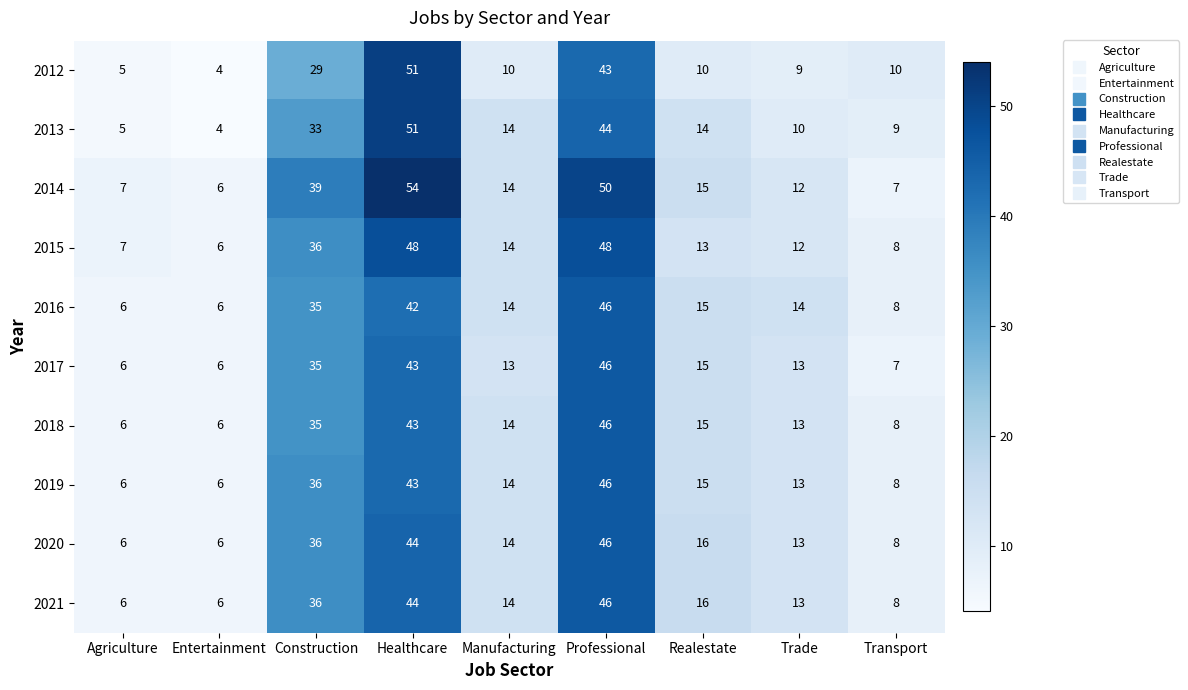

The 2021 series shows 13 at Trade. True or false?

True